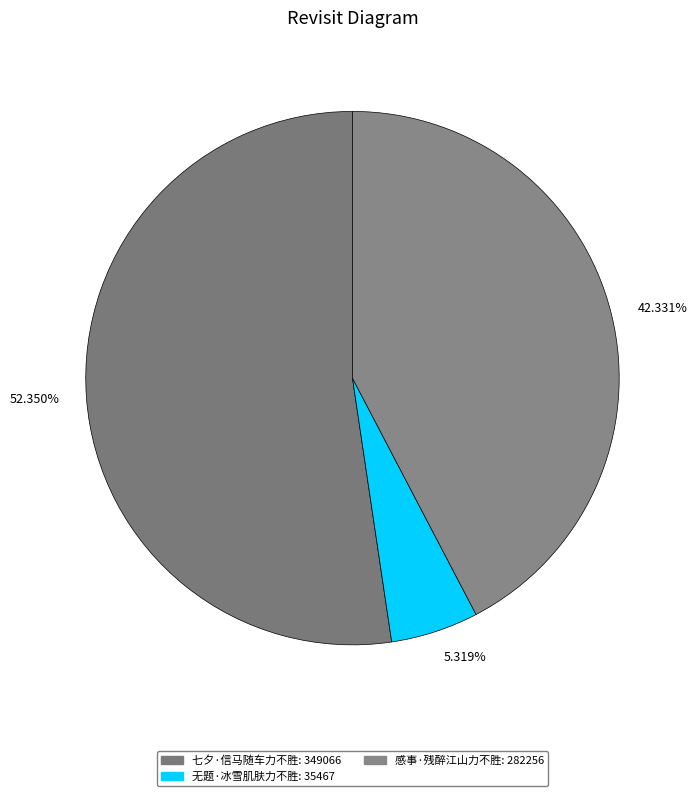

To the nearest percent, what is the difference between the 无题·冰雪肌肤力不胜 and 感事·残醉江山力不胜 slice percentages?

37%